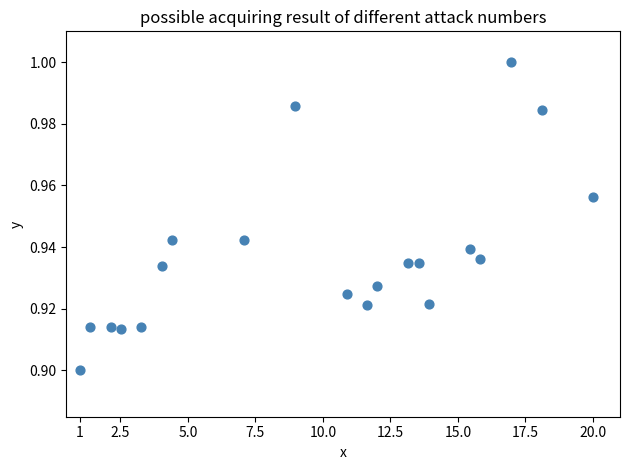

What is the range of X values (max minus min)?

19.0